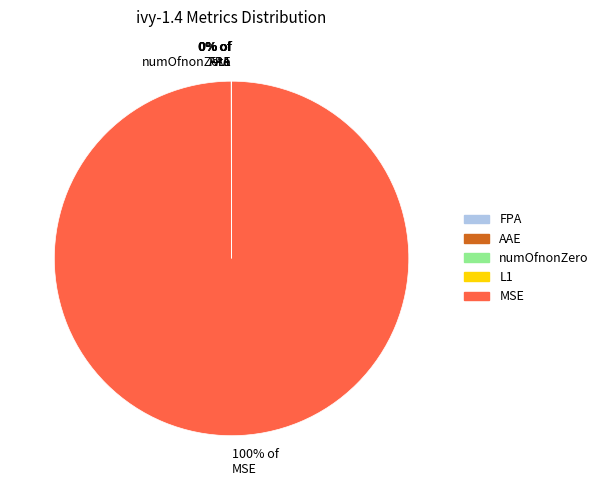

To the nearest percent, what is the difference between the largest and smallest slice percentages?

100%